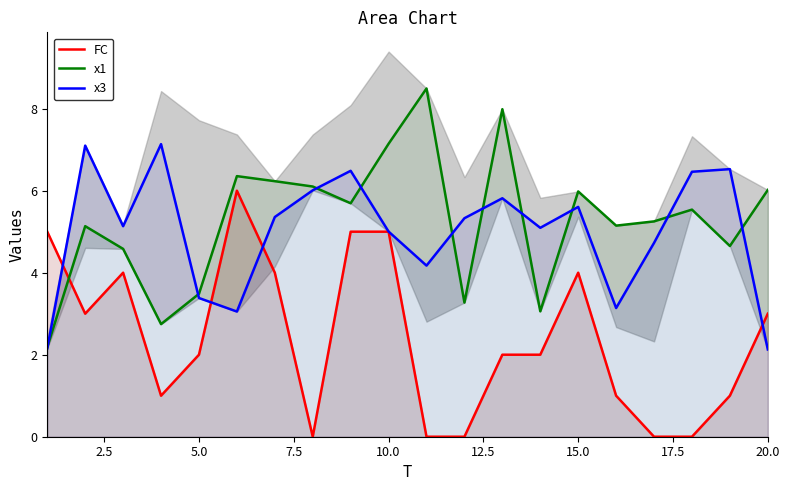

What is the difference between the maximum and second lowest values in the x1 series?

5.7